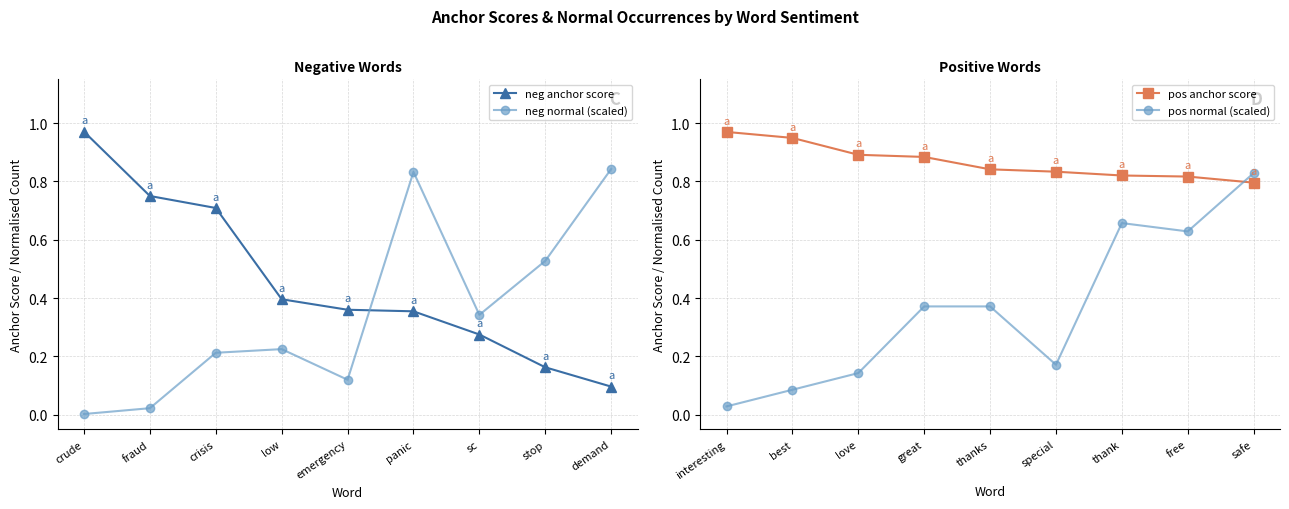

What is the value of the neg anchor score point at the 3rd from the left?

0.7